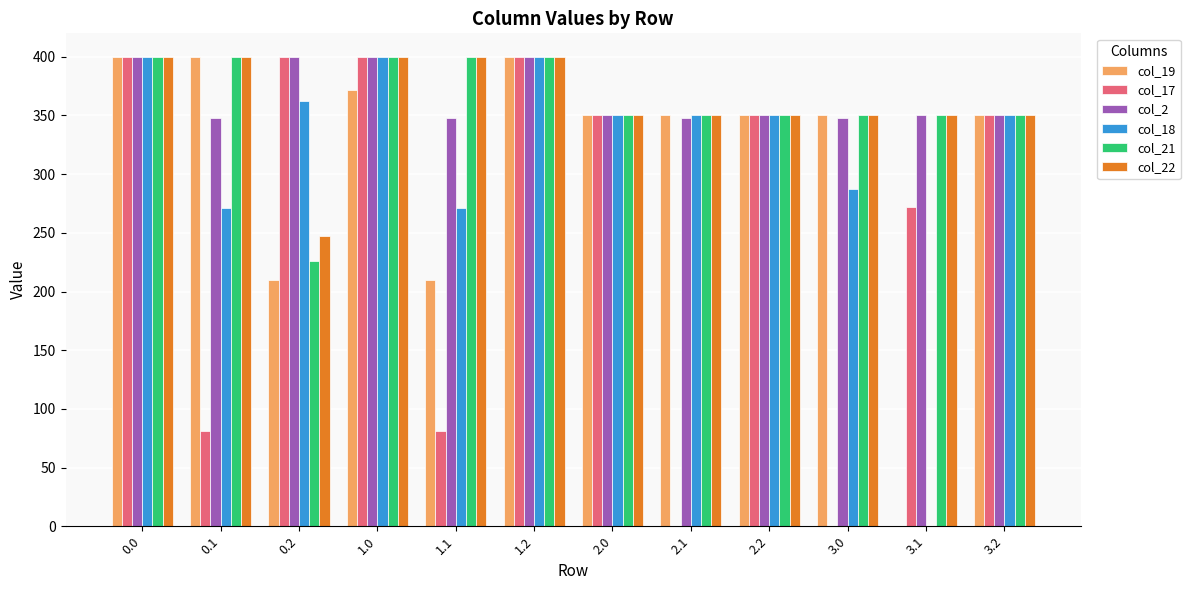

What is the sum of the col_21 values at 2.0 and 2.2?

700.0